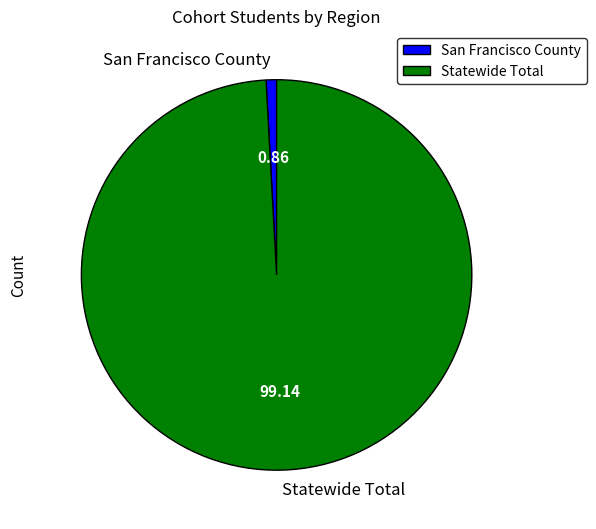

What is the largest slice in the pie chart?

Statewide Total